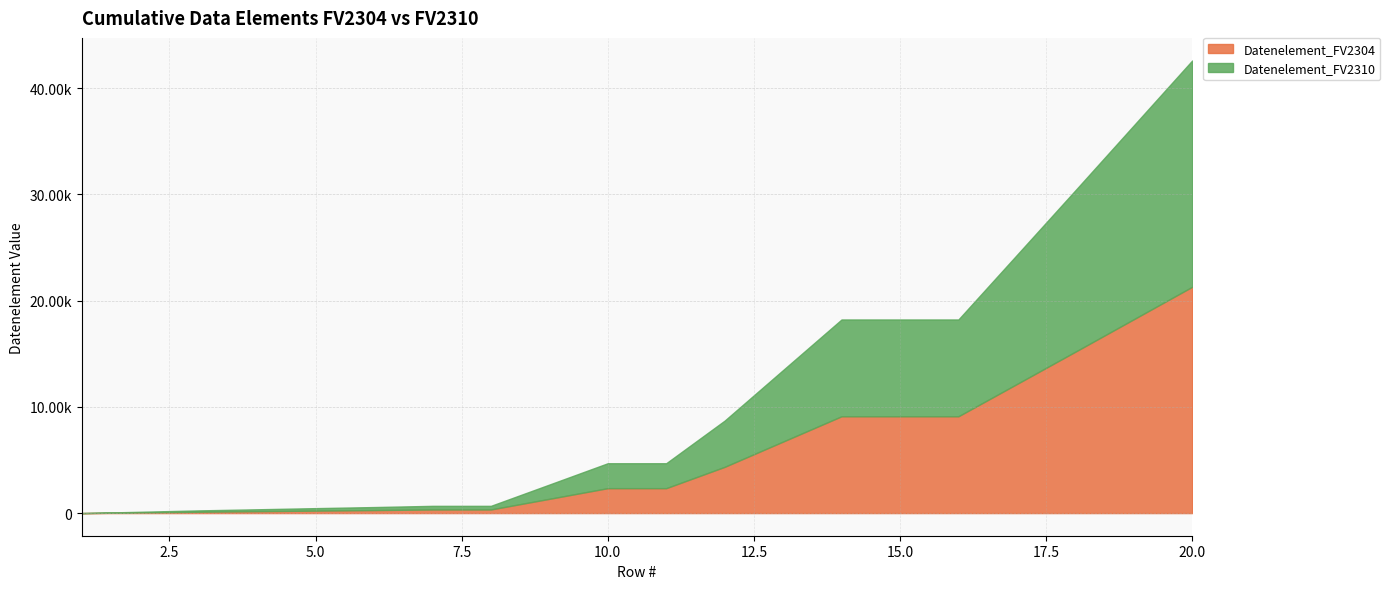

Does the chart have visible grid lines?

Yes